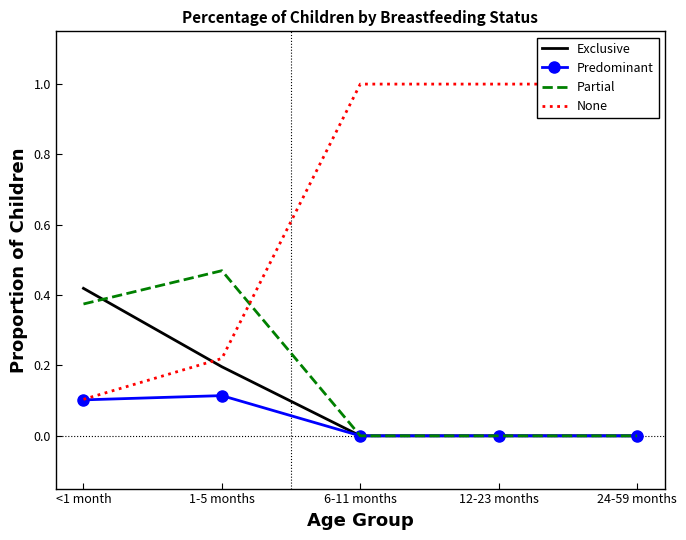

Reading left to right, transcribe all the data shown in this chart.

Exclusive: 0.4	0.2	0.0	0.0	0.0
Predominant: 0.1	0.1	0.0	0.0	0.0
Partial: 0.4	0.5	0.0	0.0	0.0
None: 0.1	0.2	1.0	1.0	1.0